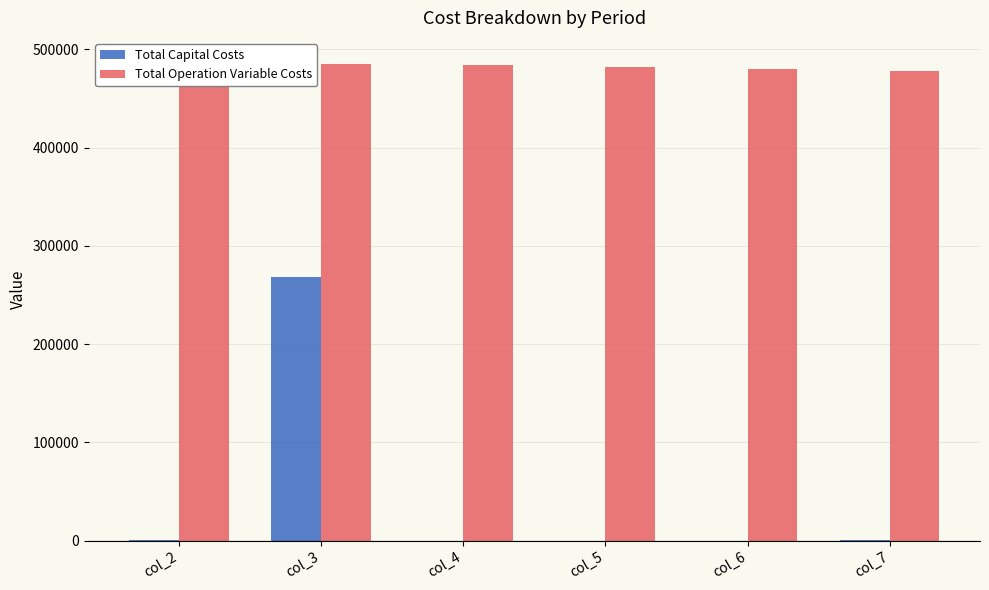

What is the sum of all Total Operation Variable Costs values?

2896514.8